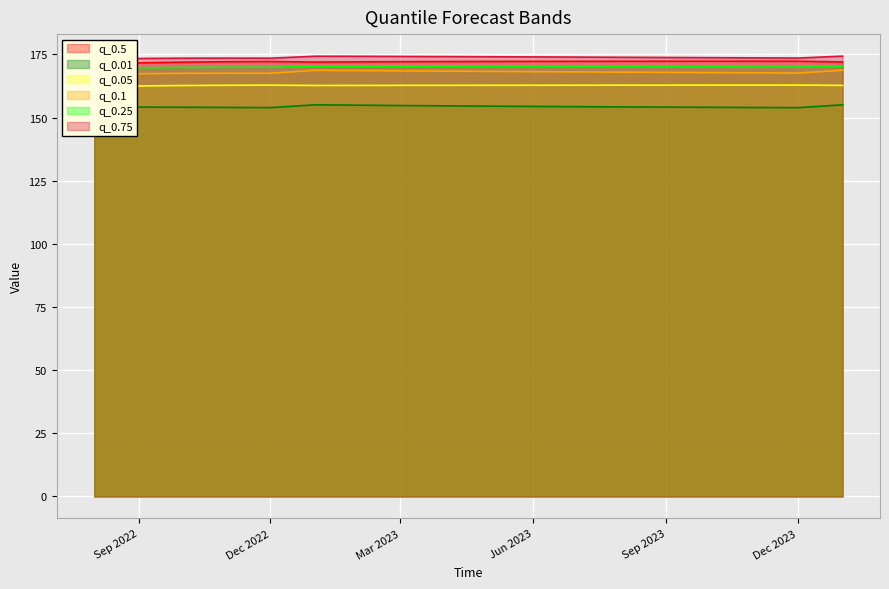

How many distinct data groups are displayed?

6